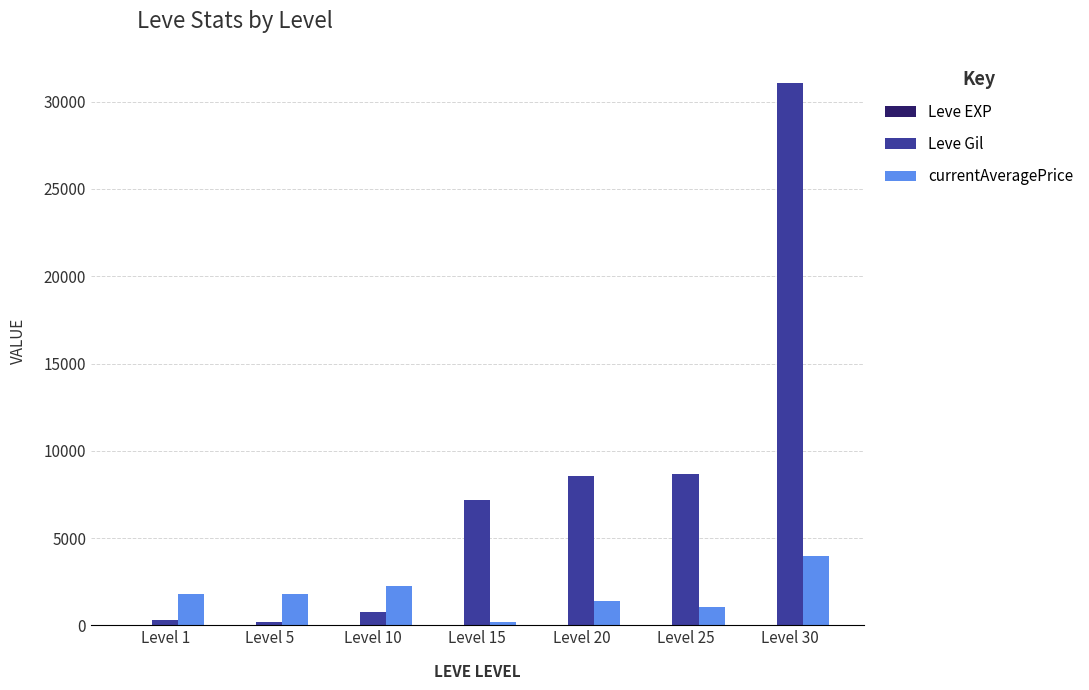

Are the bars horizontal?

No